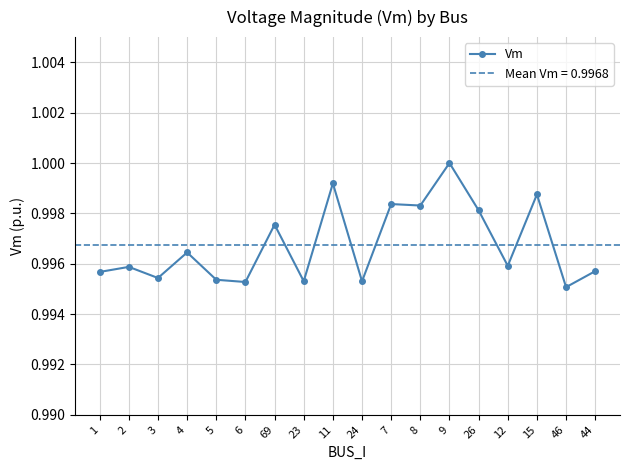

How many interior local peaks (higher than both neighbors) does the data have?

7